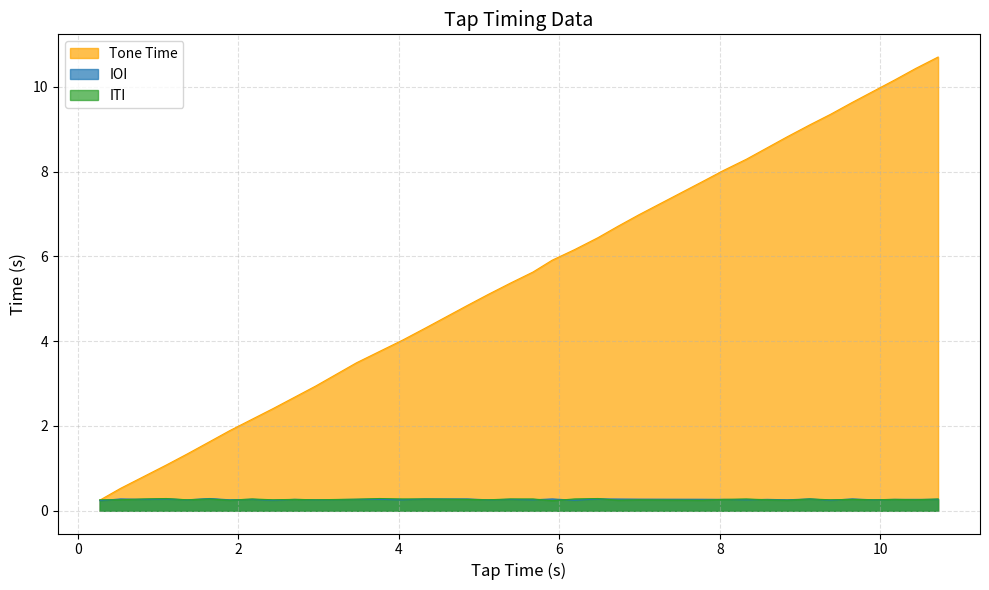

Which series has the largest total across all categories?

Tone Time